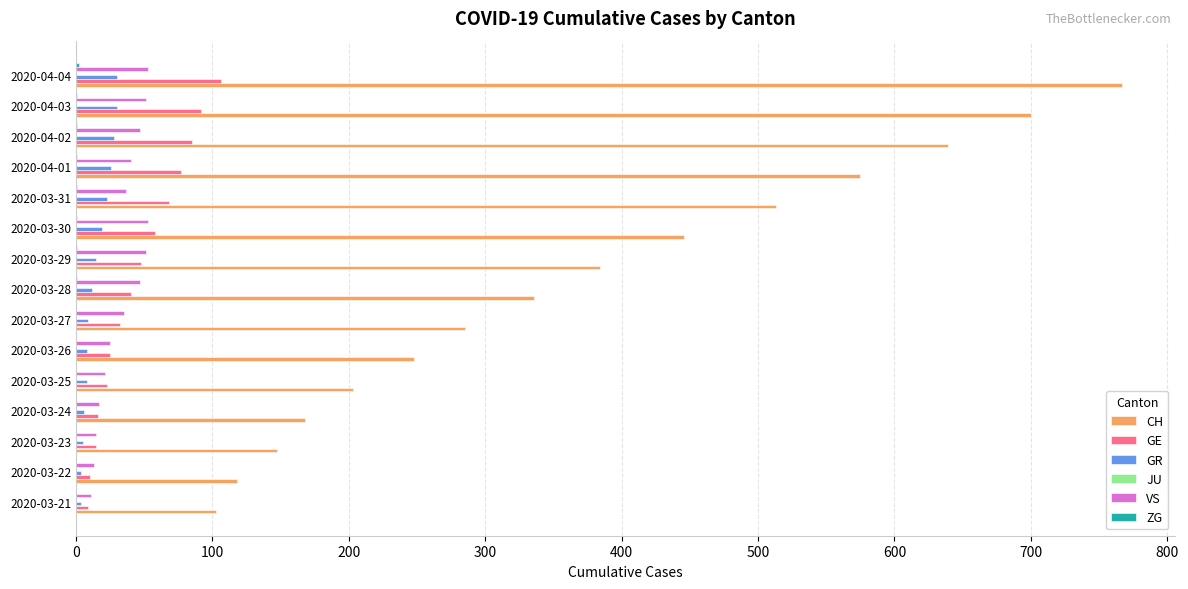

Rank the series at 800 from lowest to highest value.

JU, ZG, GR, GE, VS, CH